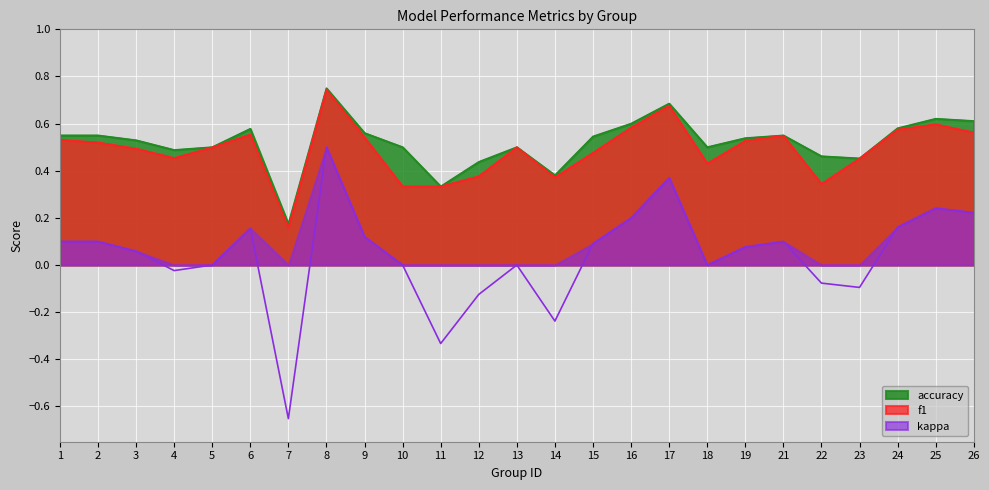

True or false: kappa and f1 cross at least once.

False